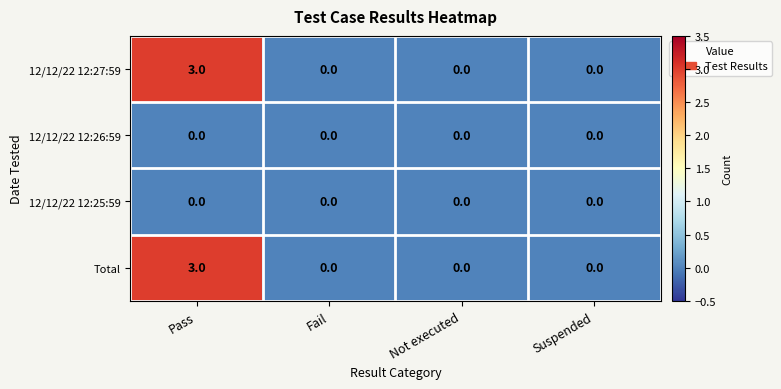

Reading left to right, extract all data points from this chart.

12/12/22 12:27:59: 3	0	0	0
12/12/22 12:26:59: 0	0	0	0
12/12/22 12:25:59: 0	0	0	0
Total: 3	0	0	0